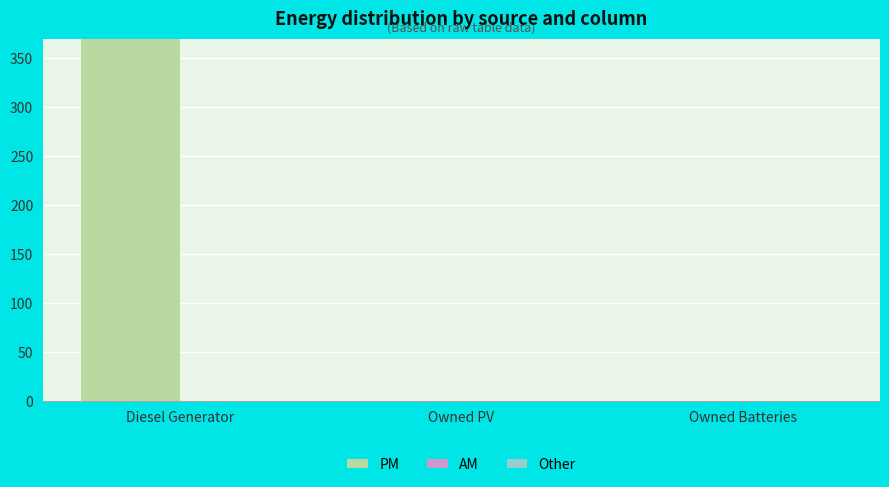

Which series has the widest spread of values?

PM